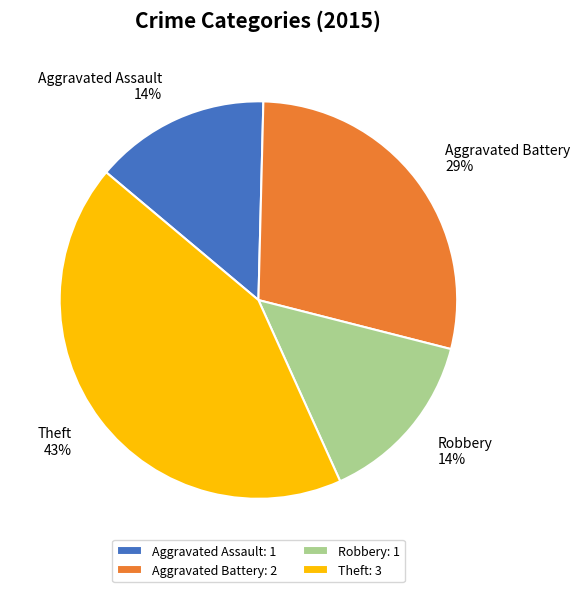

Which has a higher value, Aggravated Assault or Theft?

Theft